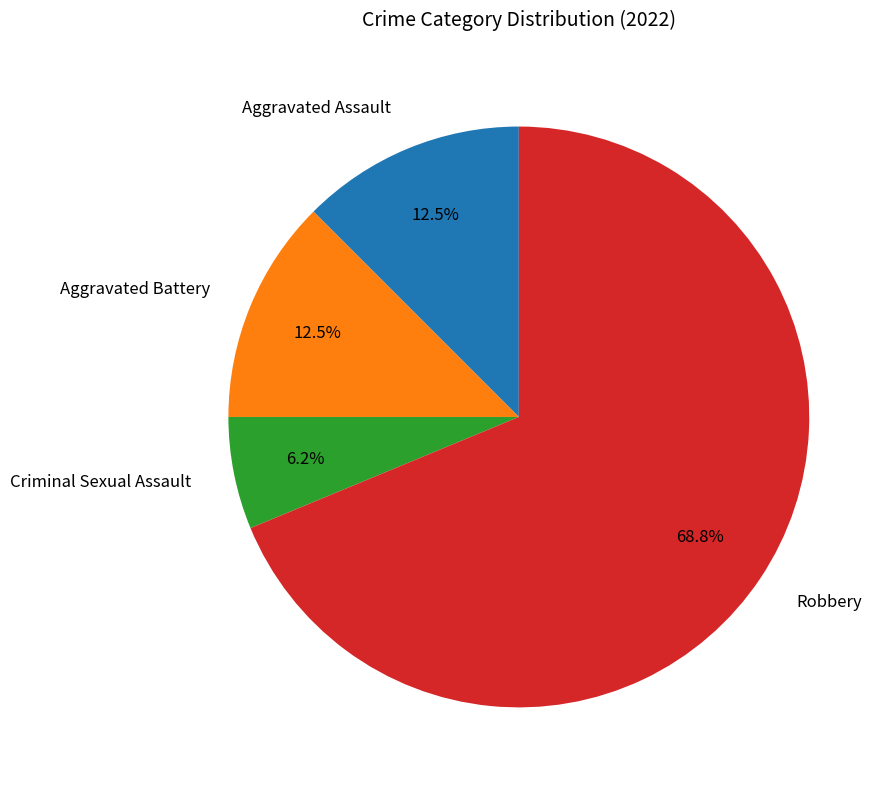

Do Aggravated Assault and Criminal Sexual Assault together represent more than half of the pie?

No